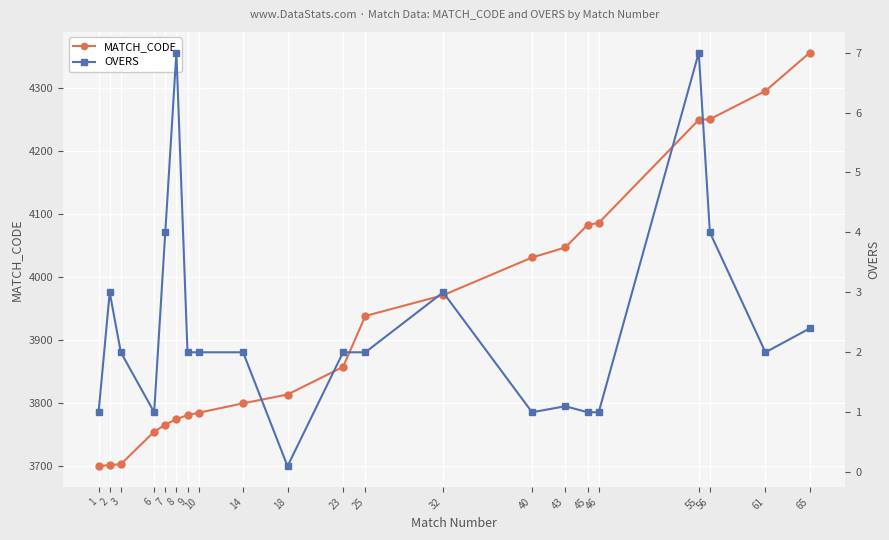

Where is OVERS nearest to the value 3?

2